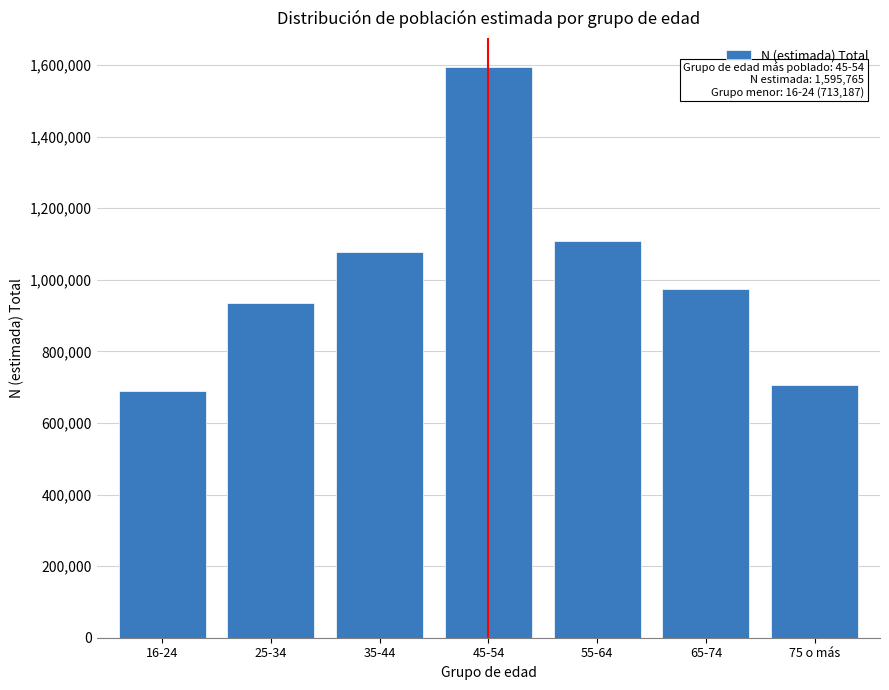

Reading left to right, list all the values displayed in this chart.

689343	934005	1078806	1595765	1107577	974459	706904